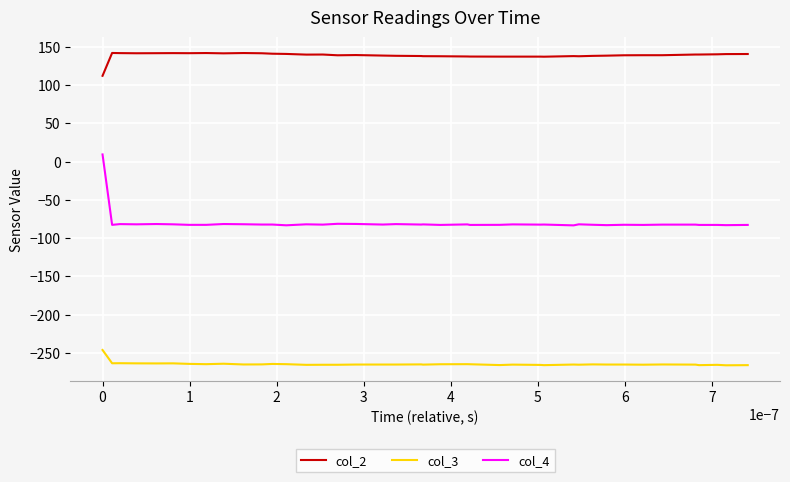

Which series has the largest total across all categories?

col_2